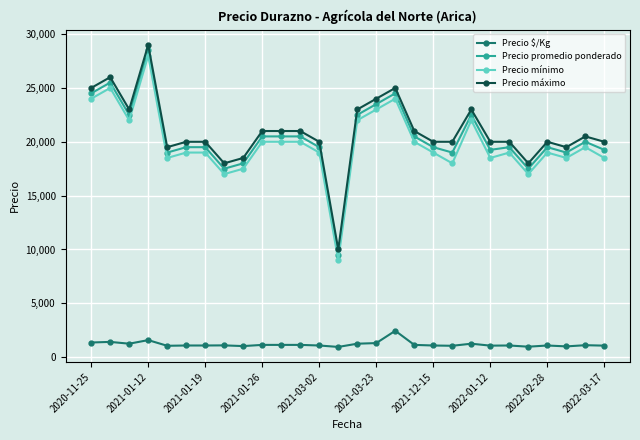

How many categories are shown in the chart?

28